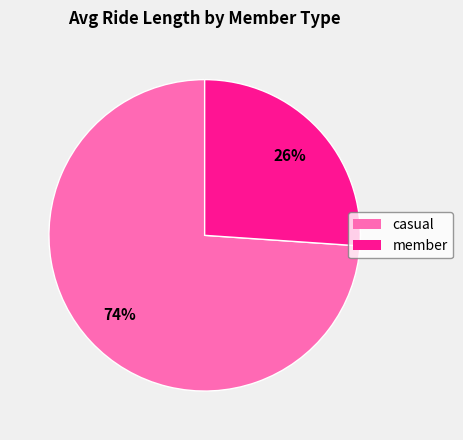

To the nearest percent, what is the difference between the largest and smallest slice percentages?

48%